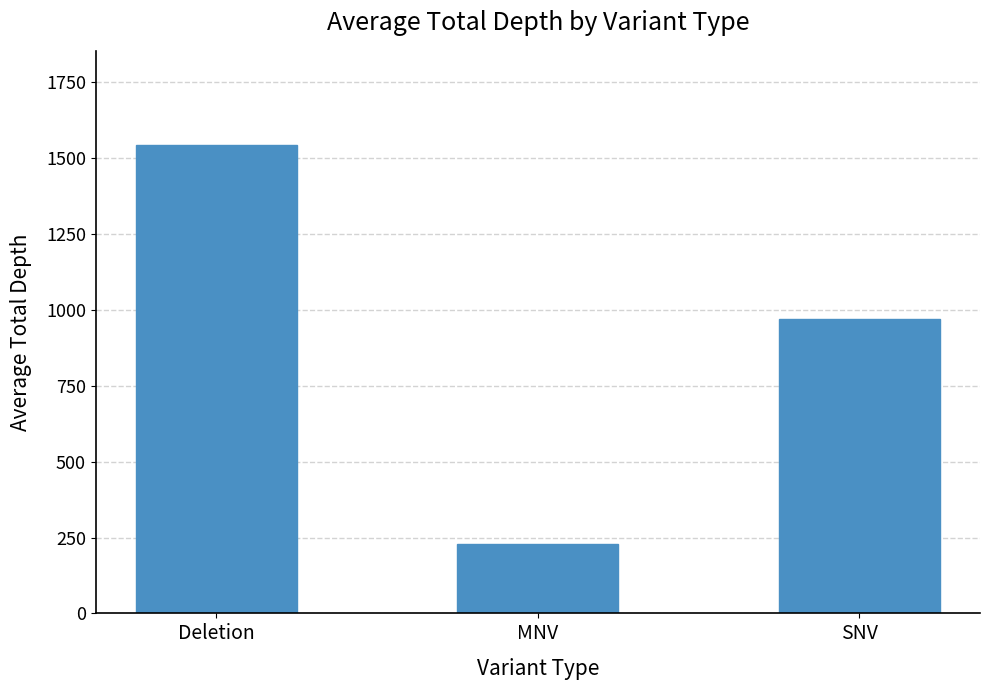

What is the sum of all values?

2744.8